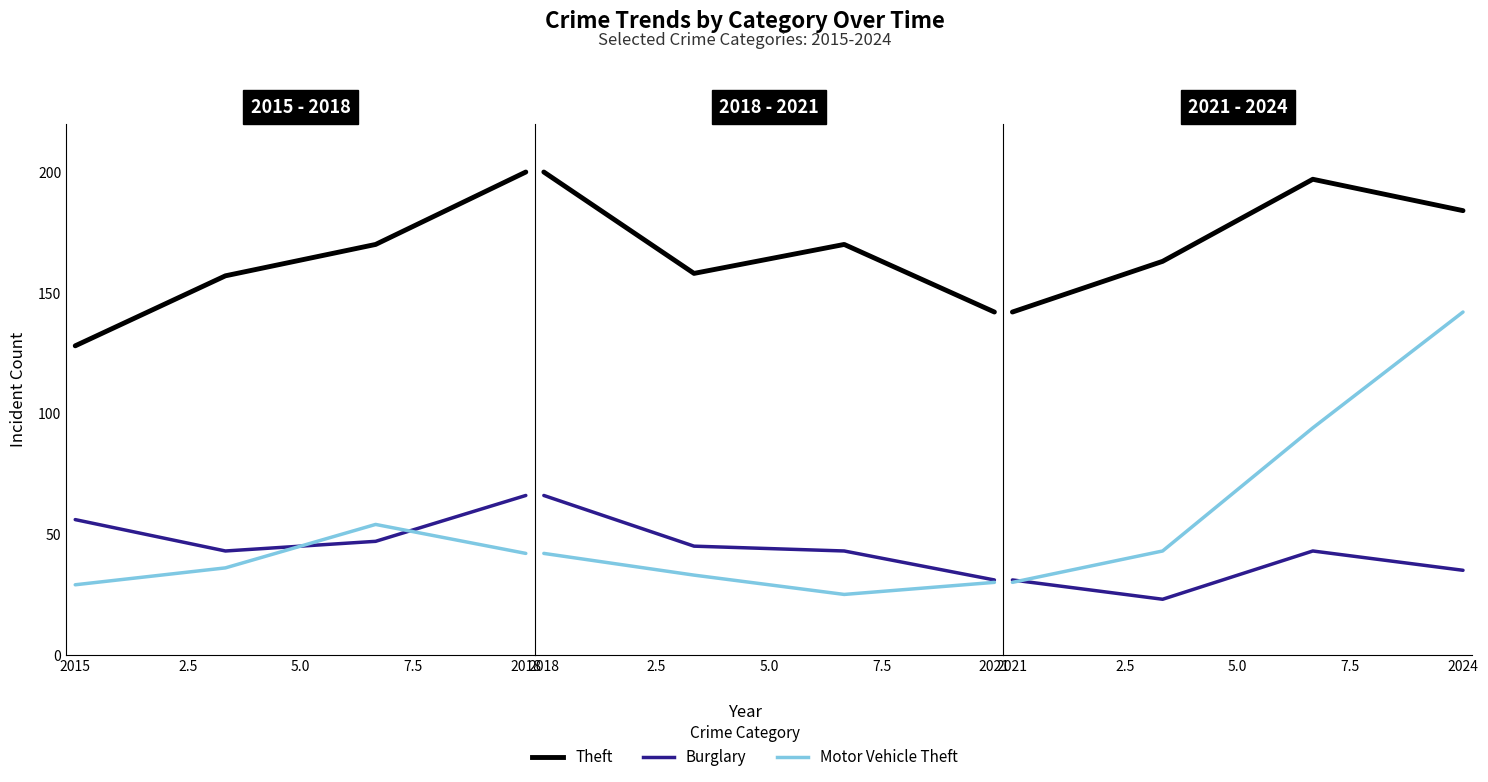

True or false: Motor Vehicle Theft has more than 0 points higher than both neighbors.

False